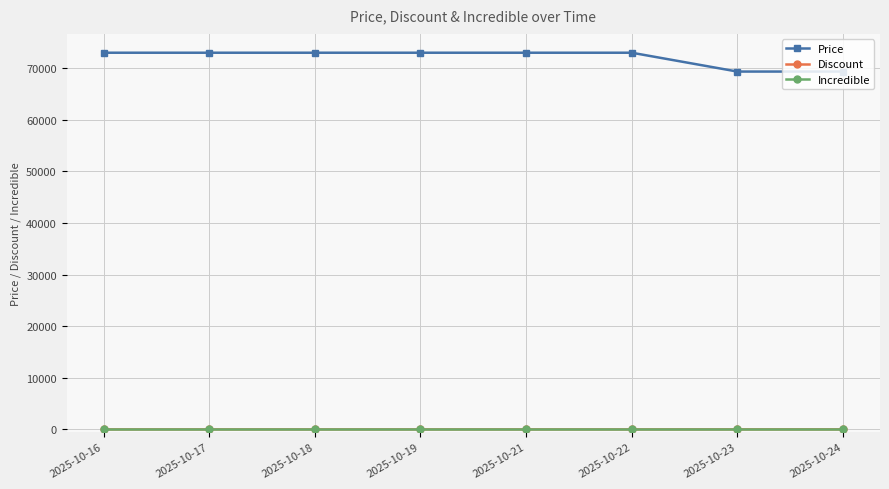

What is the sum of all Price values?

576700